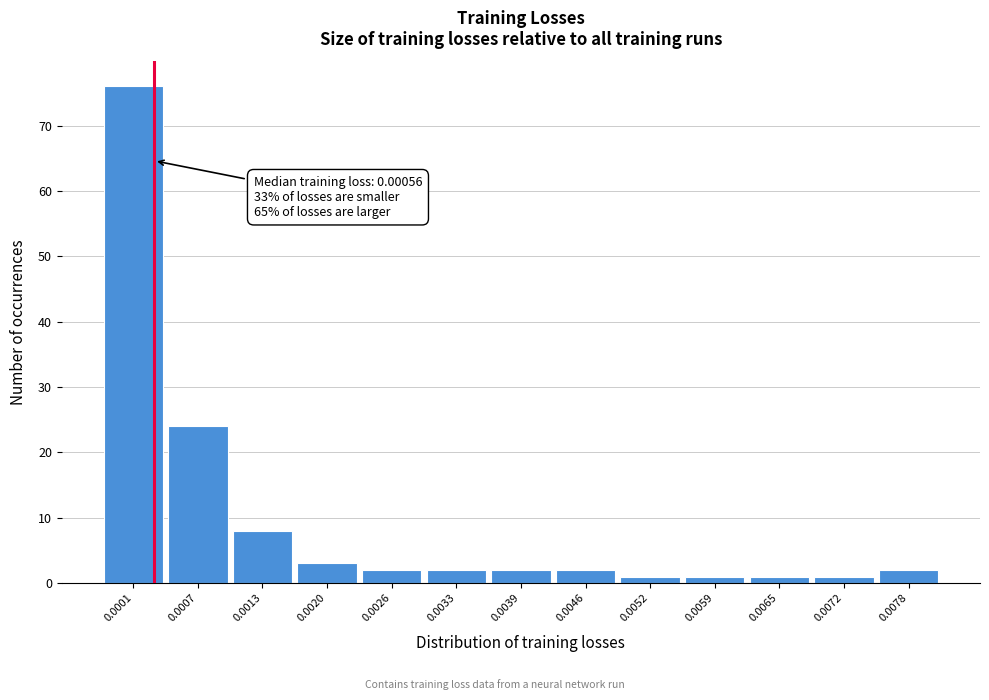

Reading left to right, extract all data points from this chart.

0.0001=76	0.0007=24	0.0013=8	0.0020=3	0.0026=2	0.0033=2	0.0039=2	0.0046=2	0.0052=1	0.0059=1	0.0065=1	0.0072=1	0.0078=2